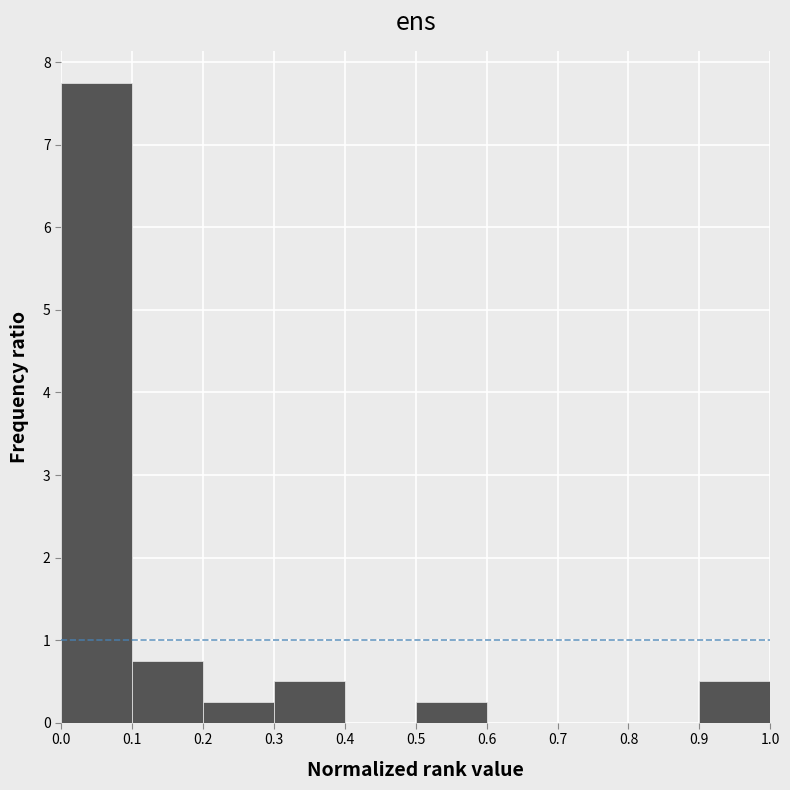

How tall is the bar that spans 0.3 to 0.4 on the x-axis? The values are not printed on the chart, so give them approximately, as read against the axis.

0.5